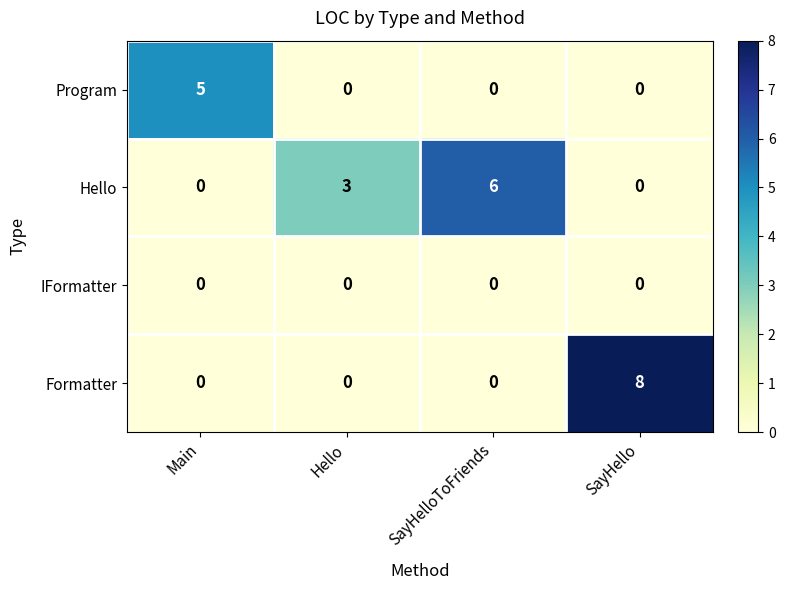

Reading left to right, transcribe all the data shown in this chart.

Program: 5	0	0	0
Hello: 0	3	6	0
IFormatter: 0	0	0	0
Formatter: 0	0	0	8